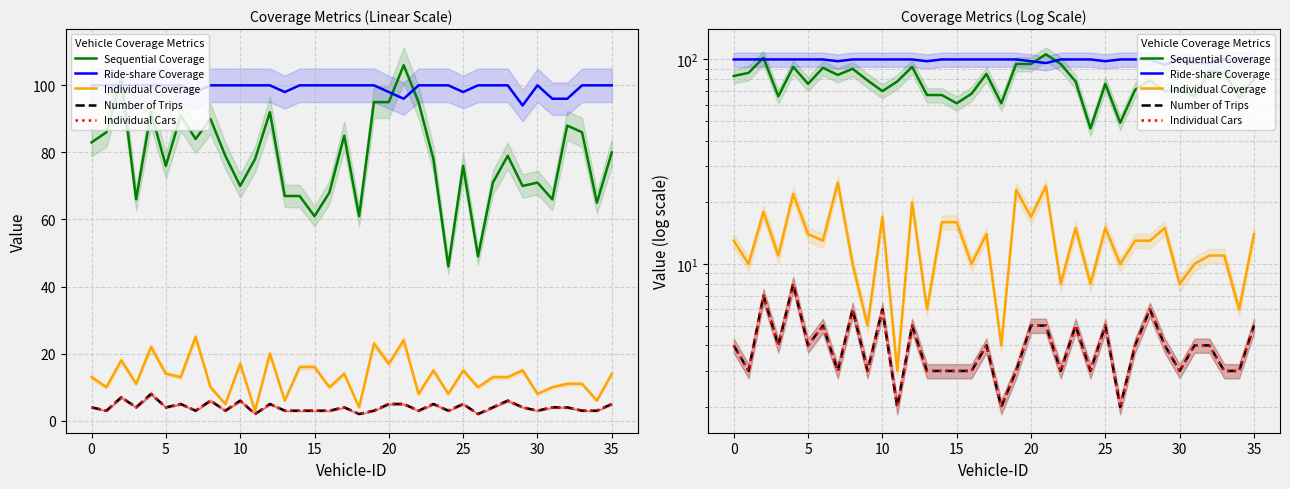

What are all the series names shown in the legend?

Sequential Coverage, Ride-share Coverage, Individual Coverage, Number of Trips, Individual Cars